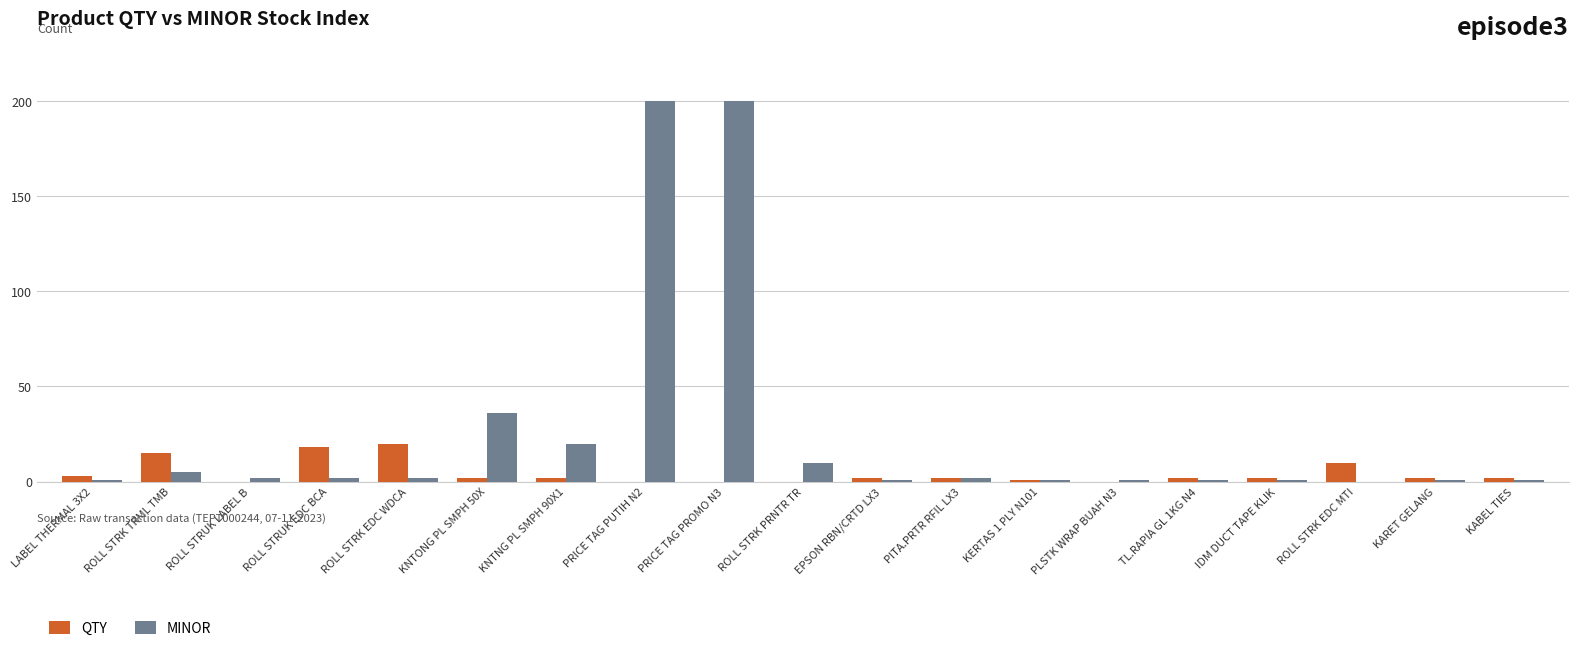

Which category has the highest value in the QTY series?

ROLL STRK EDC WDCA